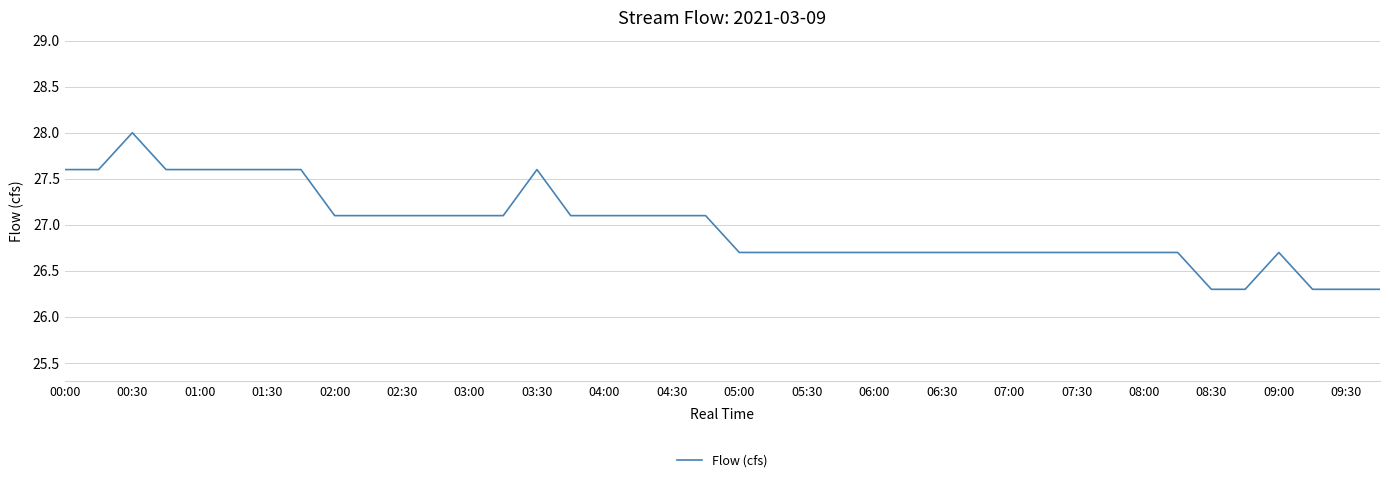

What is the minimum value shown in the chart?

26.3